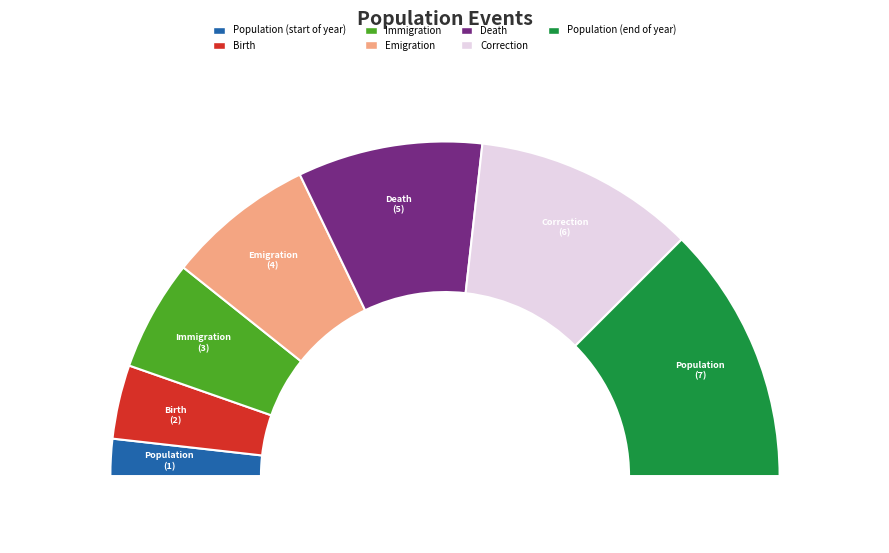

Is it true that Emigration is 26% of the pie?

False